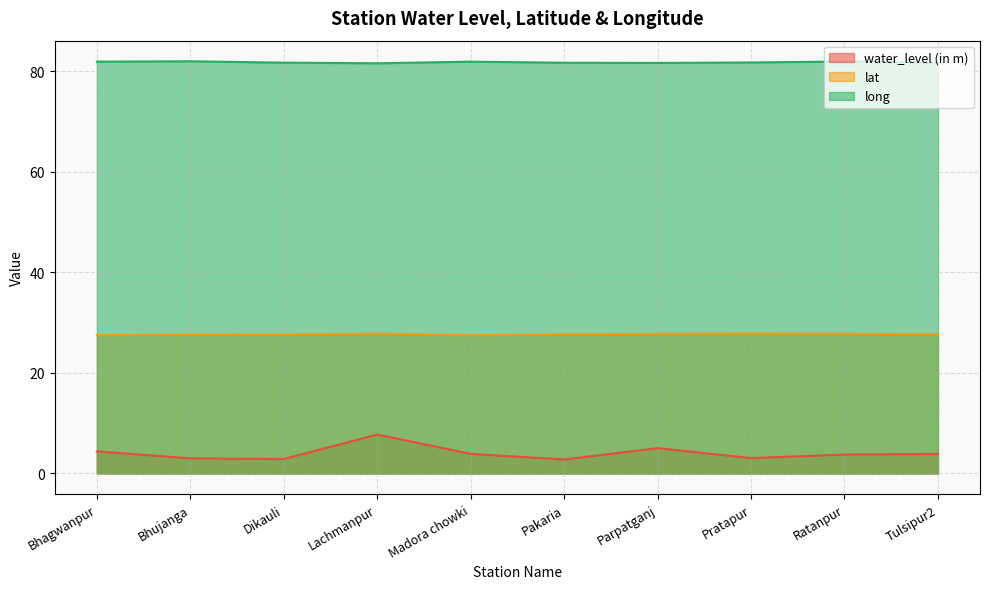

What is the sum of the long values at Bhagwanpur and Lachmanpur?

163.5